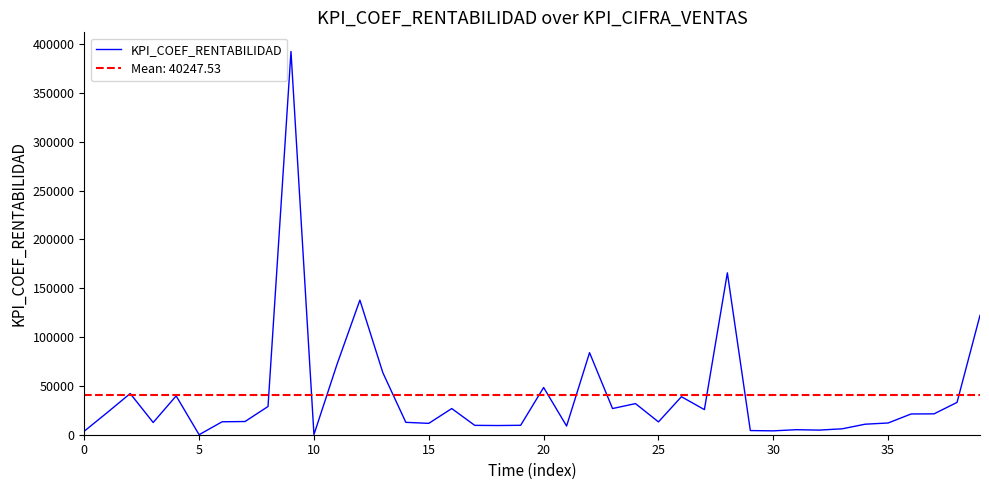

What is the maximum value for KPI_COEF_RENTABILIDAD?

392321